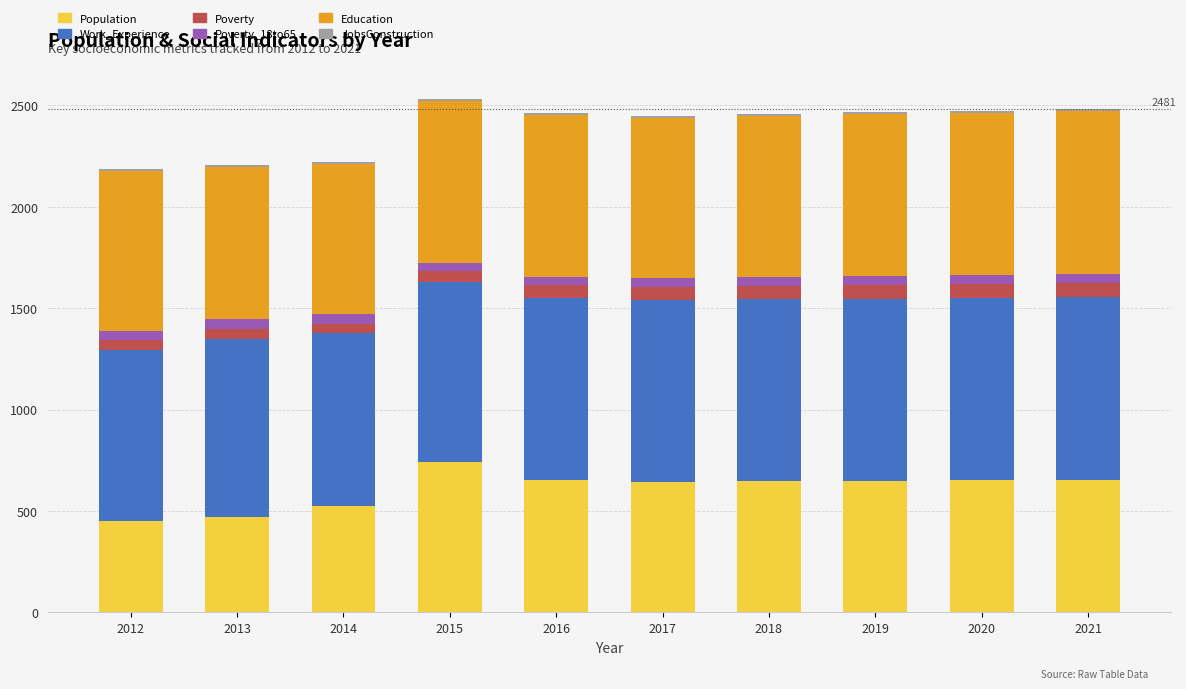

Is it true that Population equals 449 at 2012?

True